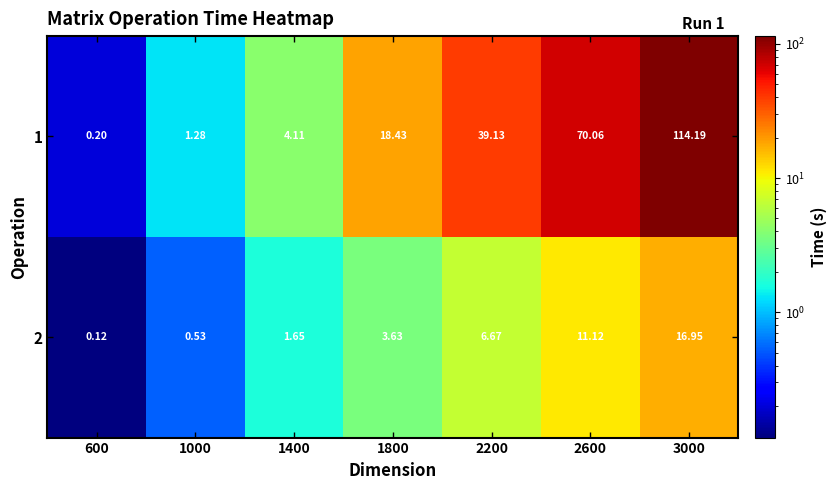

What is the spread (max minus min) of values at 2600?

58.9